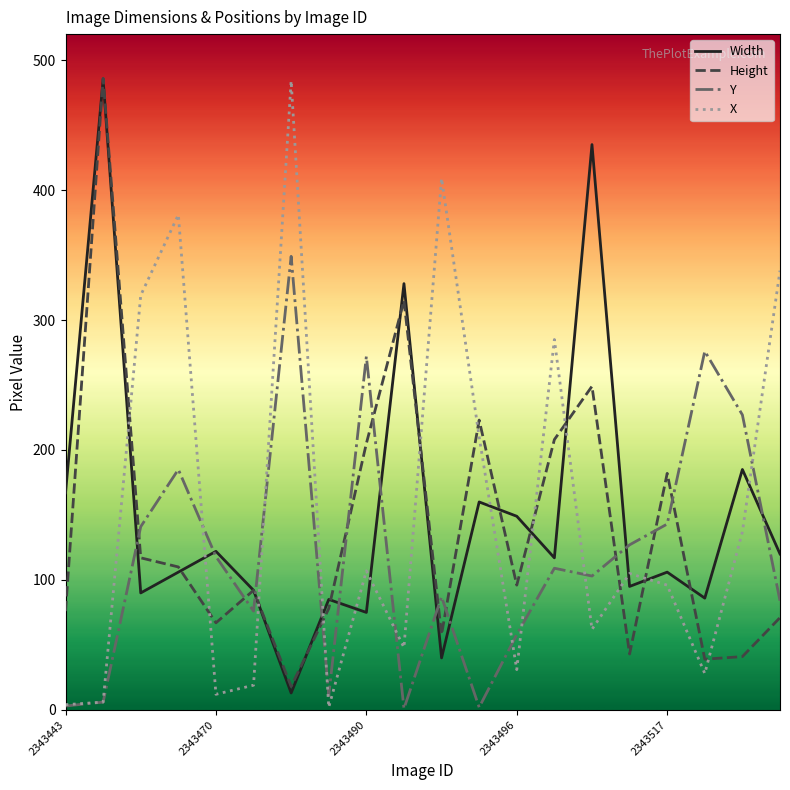

What is the highest value of the X series?

484